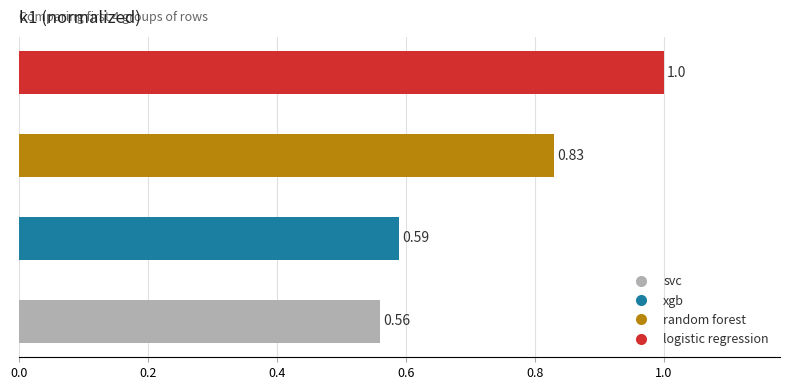

Count the number of categories in the chart.

4